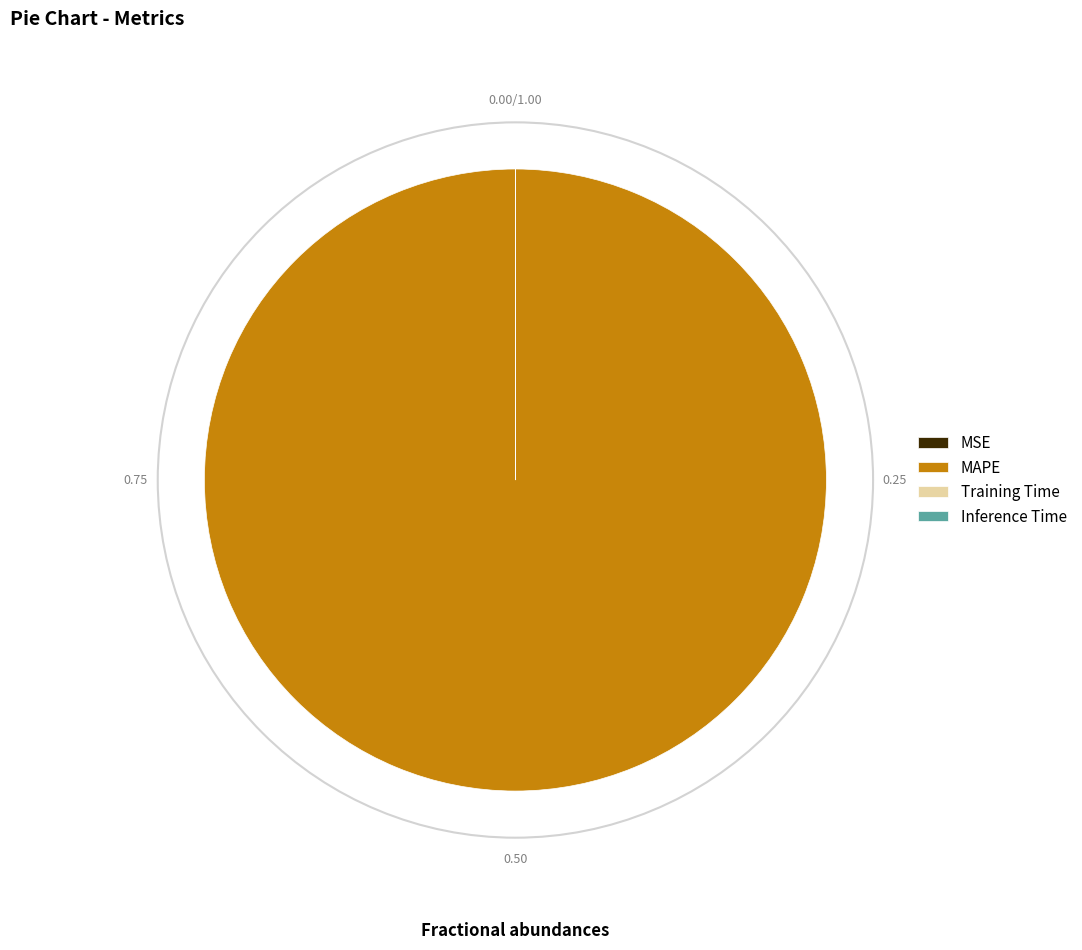

Is there a majority slice in this chart?

Yes